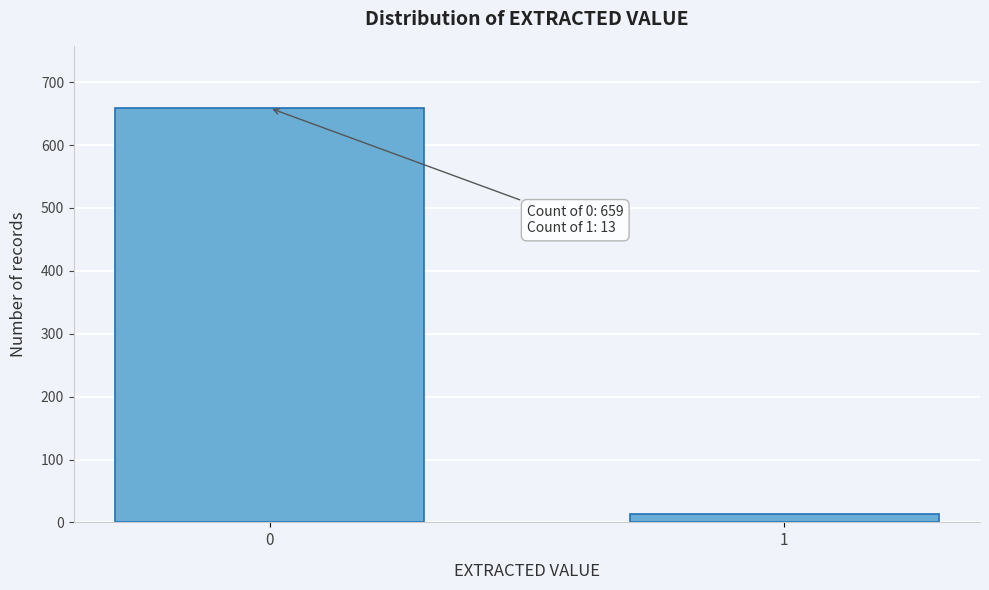

Reading left to right, extract all data points from this chart.

659	13